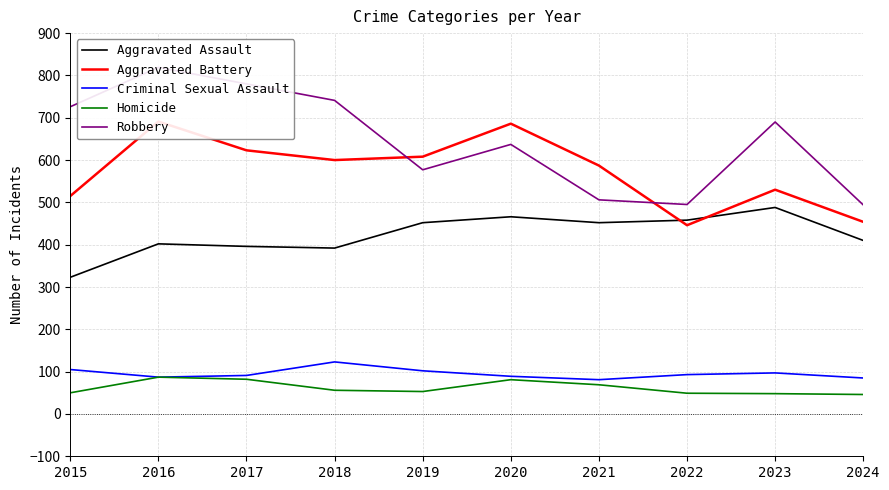

What is the value of the Aggravated Battery point at the 8th from the left?

446